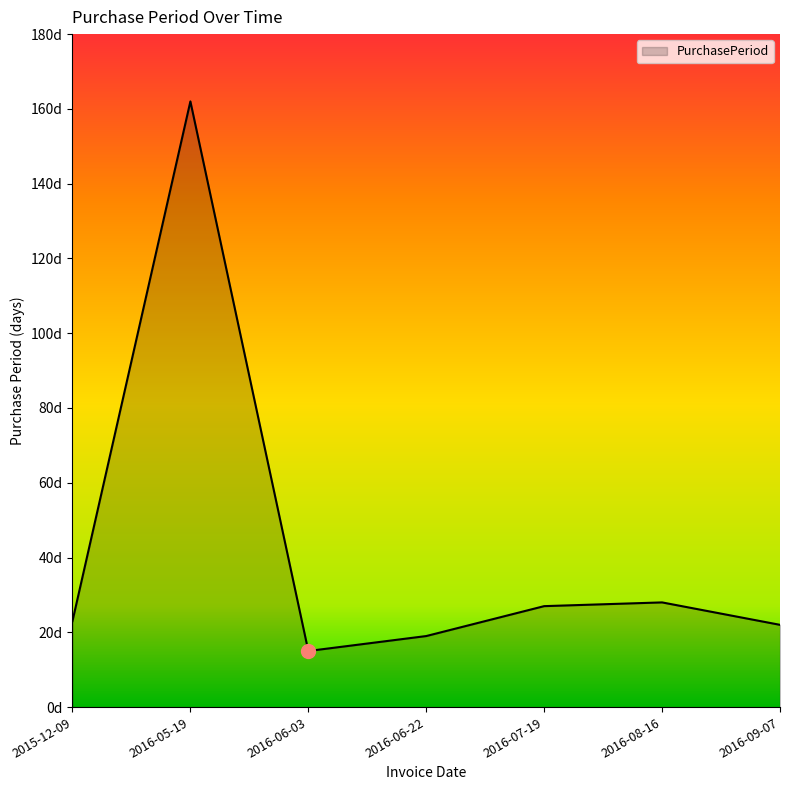

Reading left to right, what are all the values shown in this chart?

2015-12-09=23	2016-05-19=162	2016-06-03=15	2016-06-22=19	2016-07-19=27	2016-08-16=28	2016-09-07=22